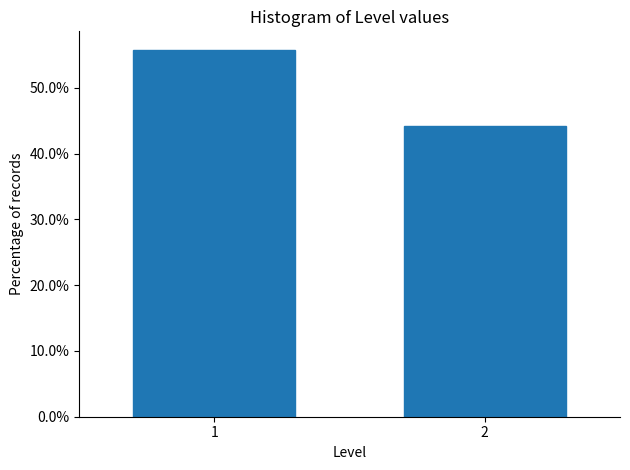

Reading left to right, transcribe all the data shown in this chart.

1=55.8	2=44.2